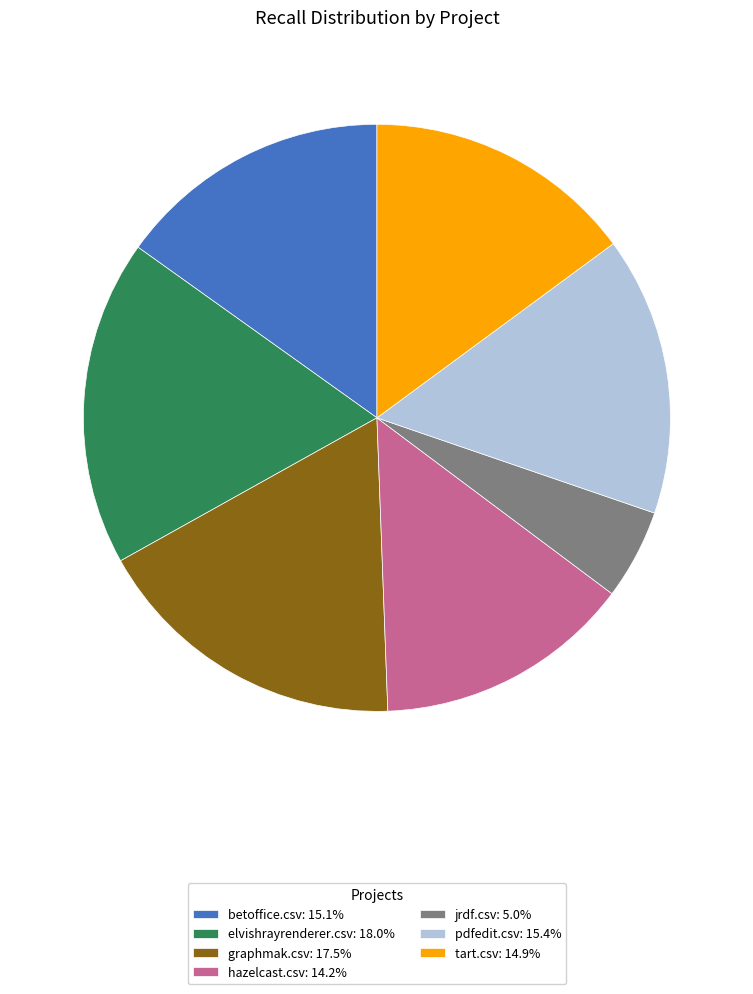

True or false: elvishrayrenderer.csv accounts for 8% of the total.

False